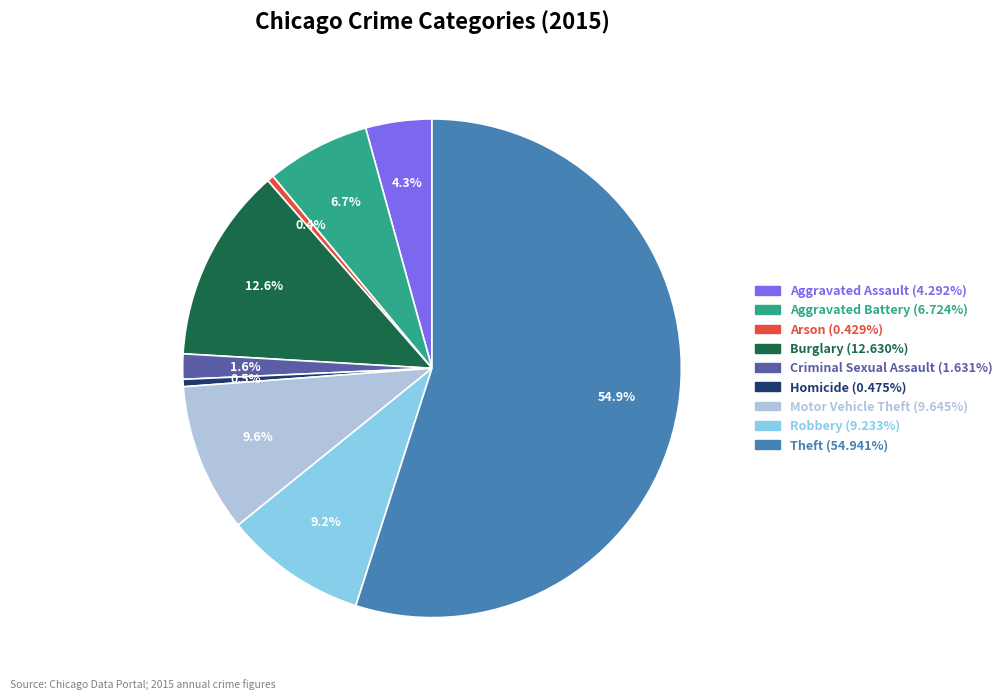

Approximately how many times larger is the value at Aggravated Battery compared to Arson?

15.7